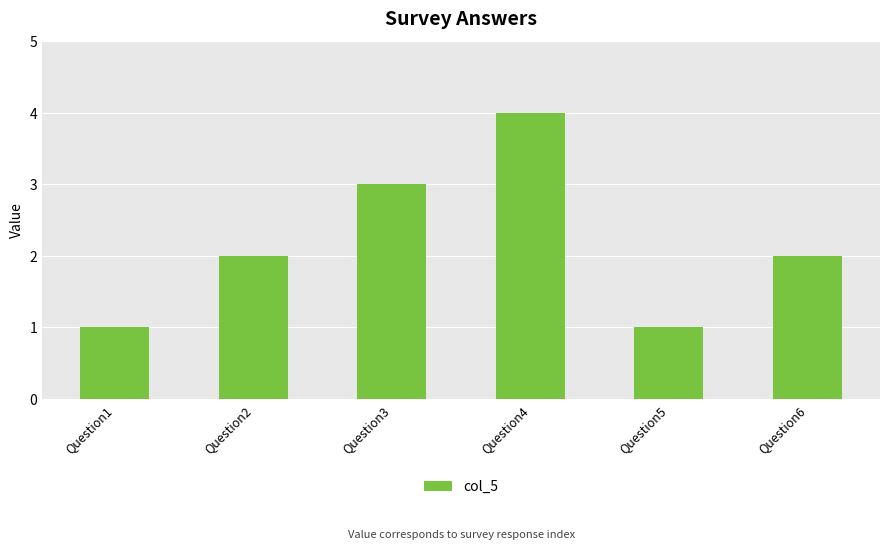

The chart shows a value of 7 at Question4. True or false?

False